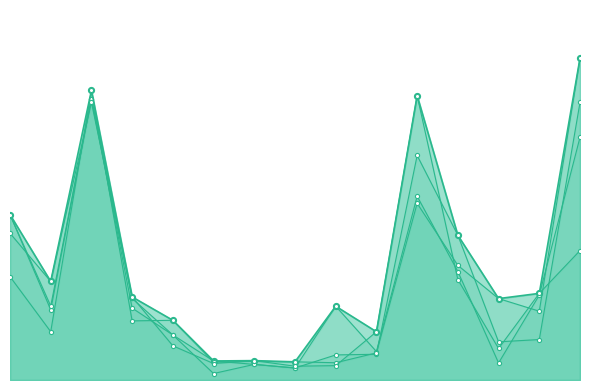

Where does the Single series first go above 184?

1